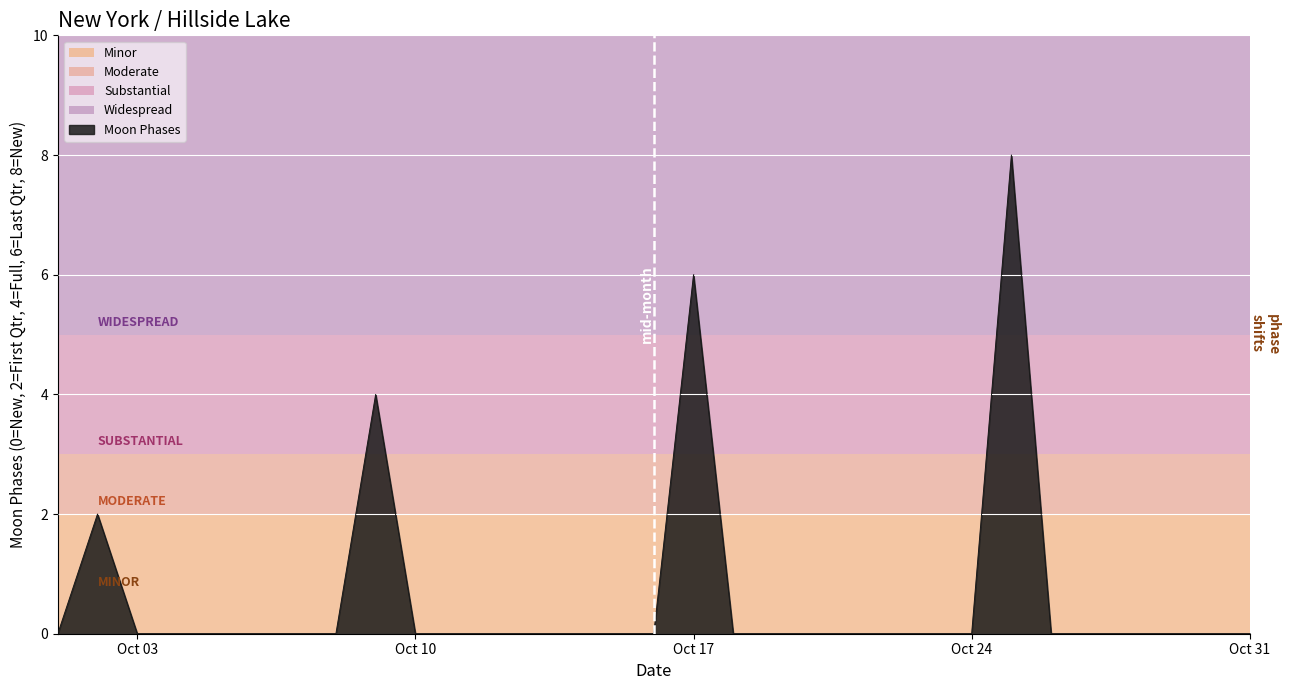

What is the difference between the maximum and minimum values?

8